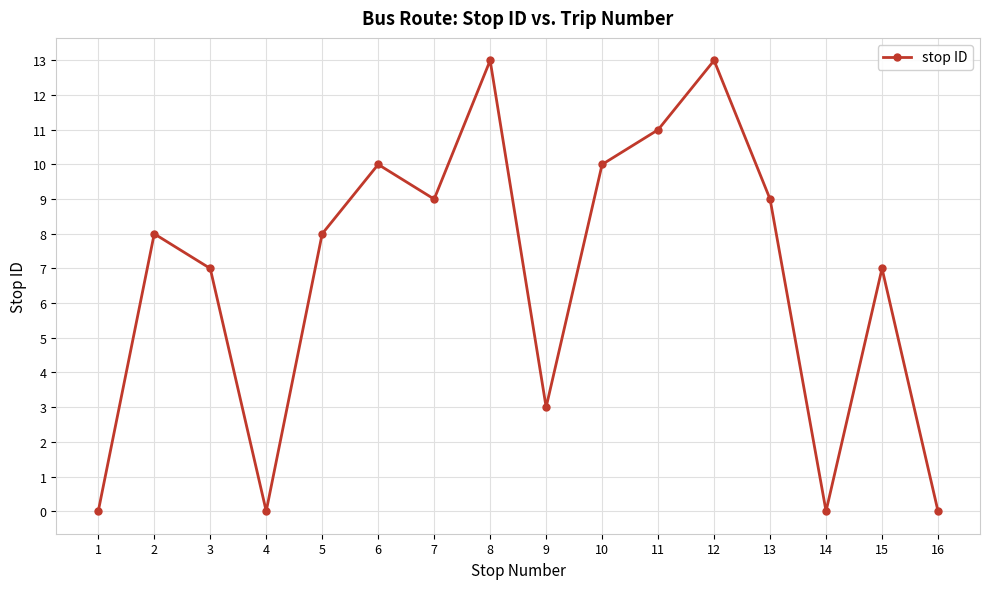

At which category does the data reach its first local valley?

4